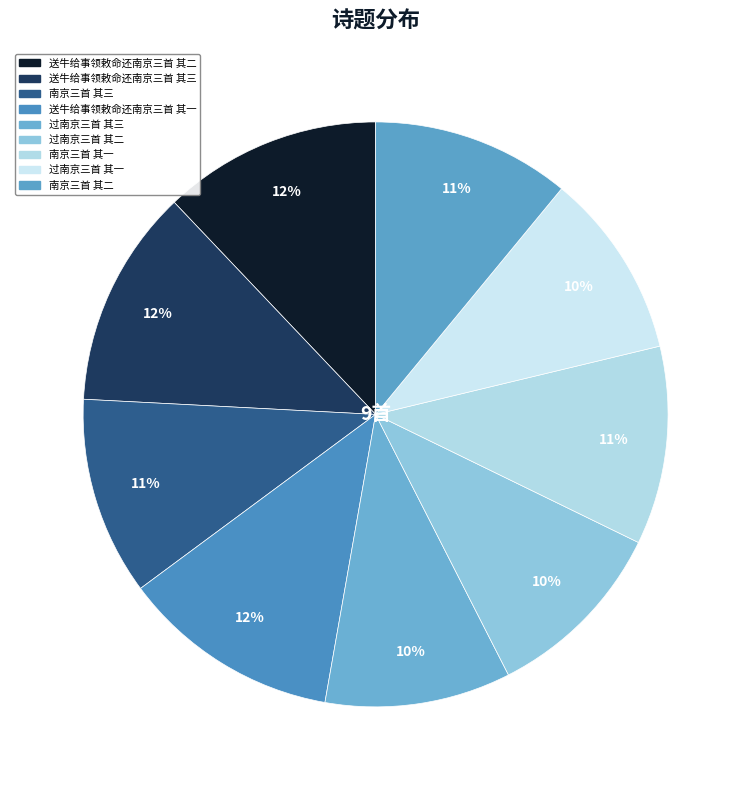

To the nearest percent, what is the average slice percentage?

11%